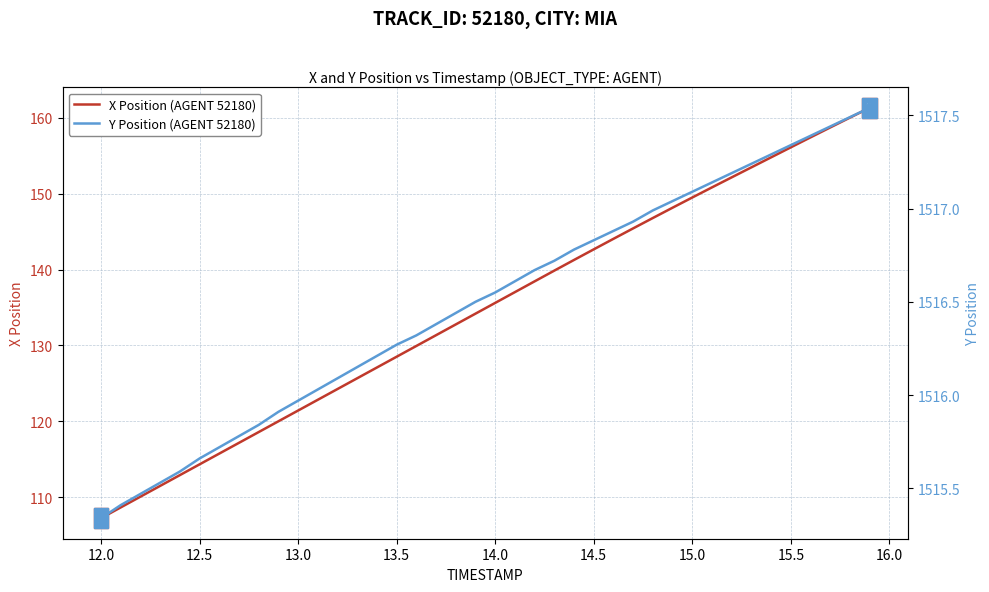

At which label does X Position (AGENT 52180) reach its minimum?

12.0